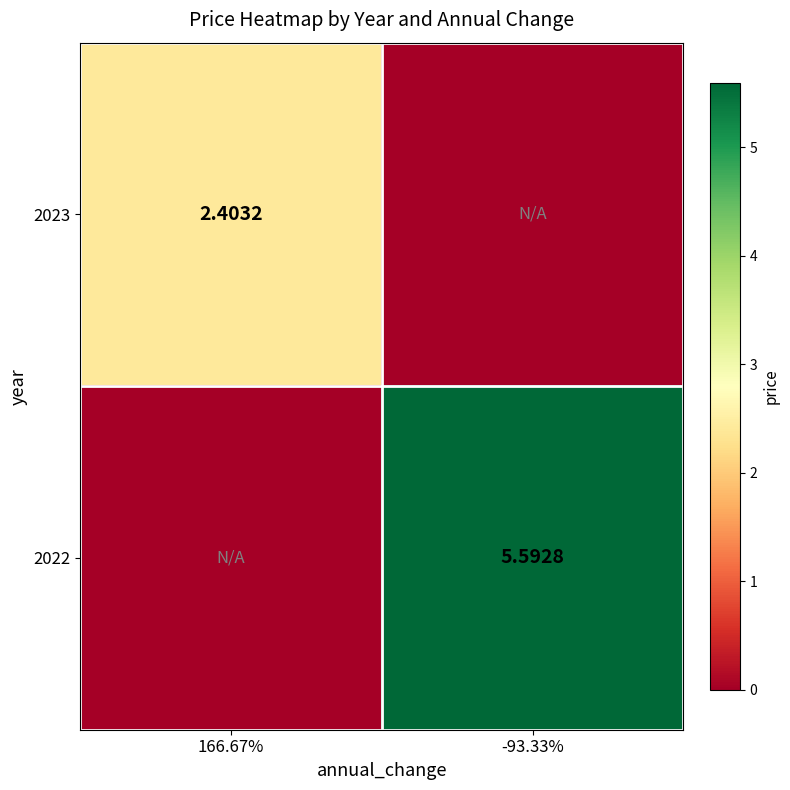

At which label does 2022 first exceed 5?

-93.33%